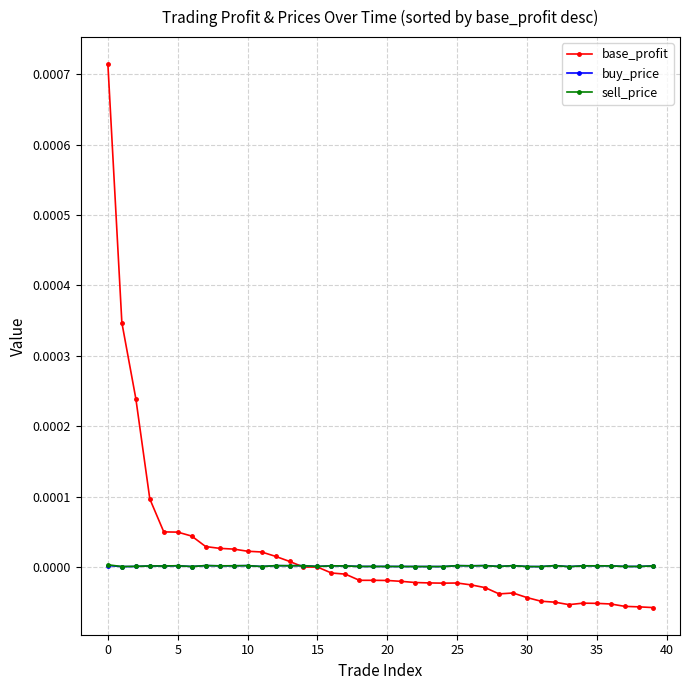

True or false: sell_price has more than 2 interior local peaks.

True